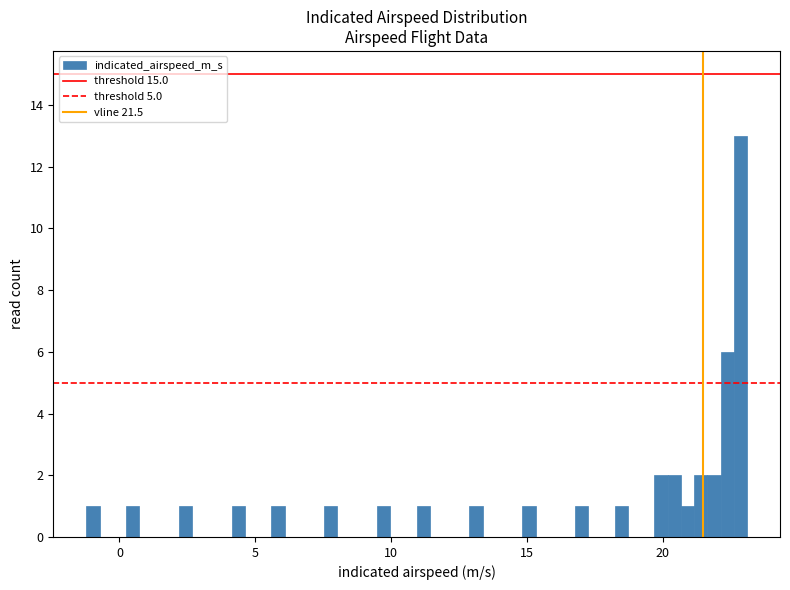

Around what value on the x-axis is the tallest bar? Give the approximate position of its centre, as read against the axis.

23.0